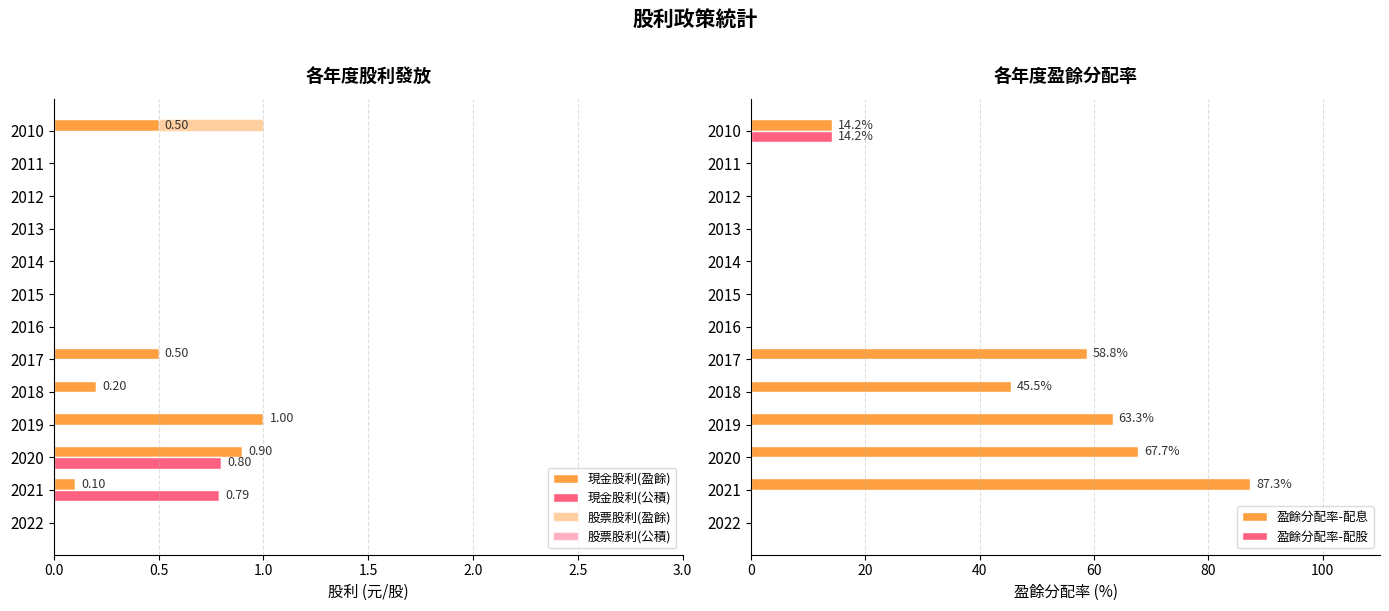

The 盈餘分配率-配息 series shows 0.0 at 2012. True or false?

True